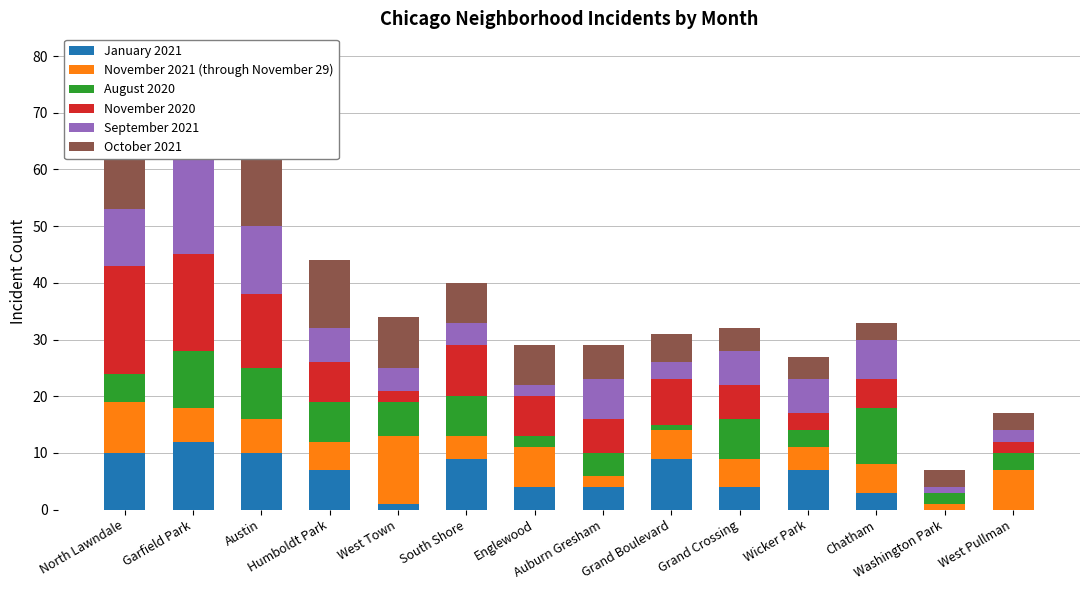

How many series are shown in this chart?

6